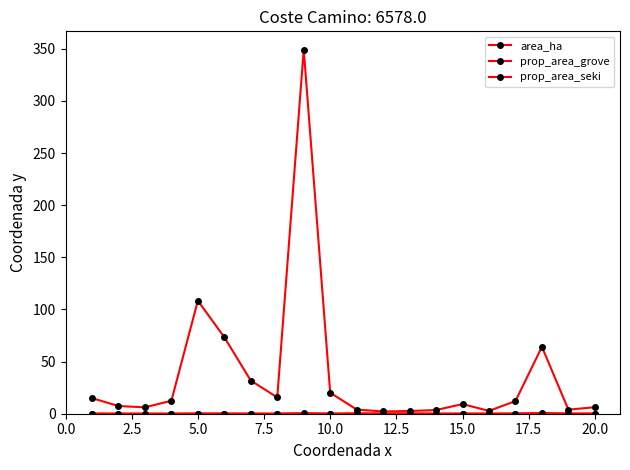

How many lines are shown in the chart?

3